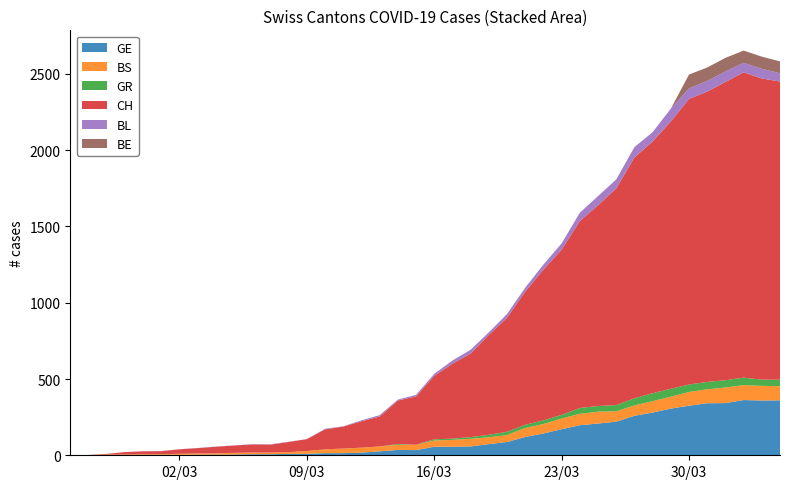

Reading left to right, extract all data points from this chart.

GE: 0	1	1	2	3	3	3	4	4	5	7	7	9	10	14	14	17	26	35	34	56	56	58	73	87	120	143	171	197	208	220	259	280	306	325	341	342	362	359	360
BS: 0	0	3	3	4	4	7	8	9	11	11	11	12	18	25	30	33	32	34	35	41	45	50	45	46	59	62	70	75	78	68	68	75	78	90	92	102	98	96	93
GR: 0	0	0	0	0	0	0	0	0	0	0	0	0	0	0	0	0	0	5	0	8	8	11	16	21	21	24	24	38	37	41	47	52	52	49	48	48	49	41	42
CH: 0	1	5	16	19	20	29	35	43	48	53	52	66	78	131	144	173	196	285	317	416	491	548	655	747	873	988	1083	1225	1316	1420	1578	1650	1752	1872	1903	1955	2001	1974	1955
BL: 0	0	0	0	1	1	1	1	1	1	2	2	2	0	4	2	6	9	6	10	13	21	25	17	25	26	33	41	55	60	59	68	61	84	69	70	69	63	64	54
BE: 0	0	0	0	0	0	0	0	0	0	0	0	0	0	0	0	0	0	0	0	0	0	0	0	0	0	0	0	0	0	0	0	0	0	91	88	89	80	79	78